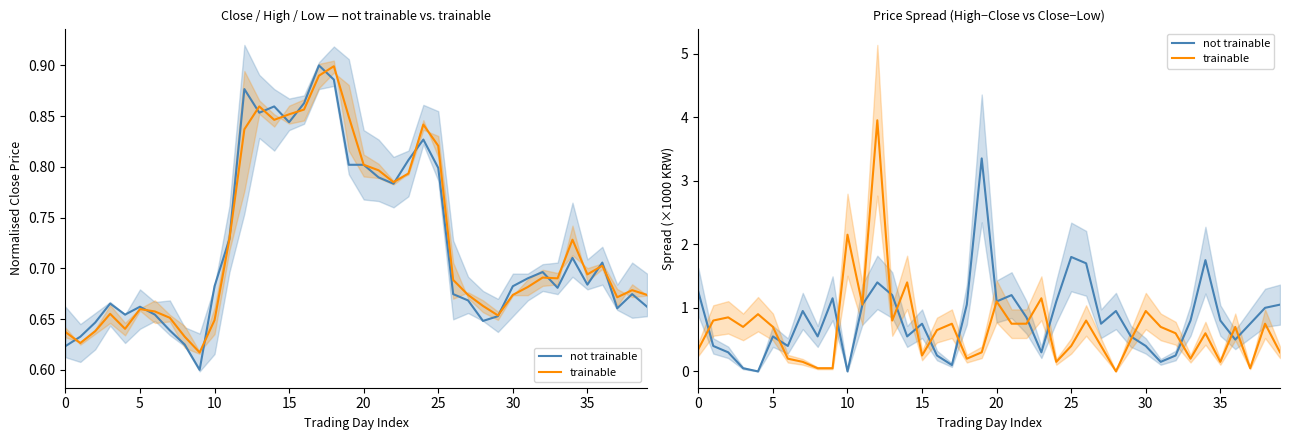

What is the total value across all series at 21?

1.9